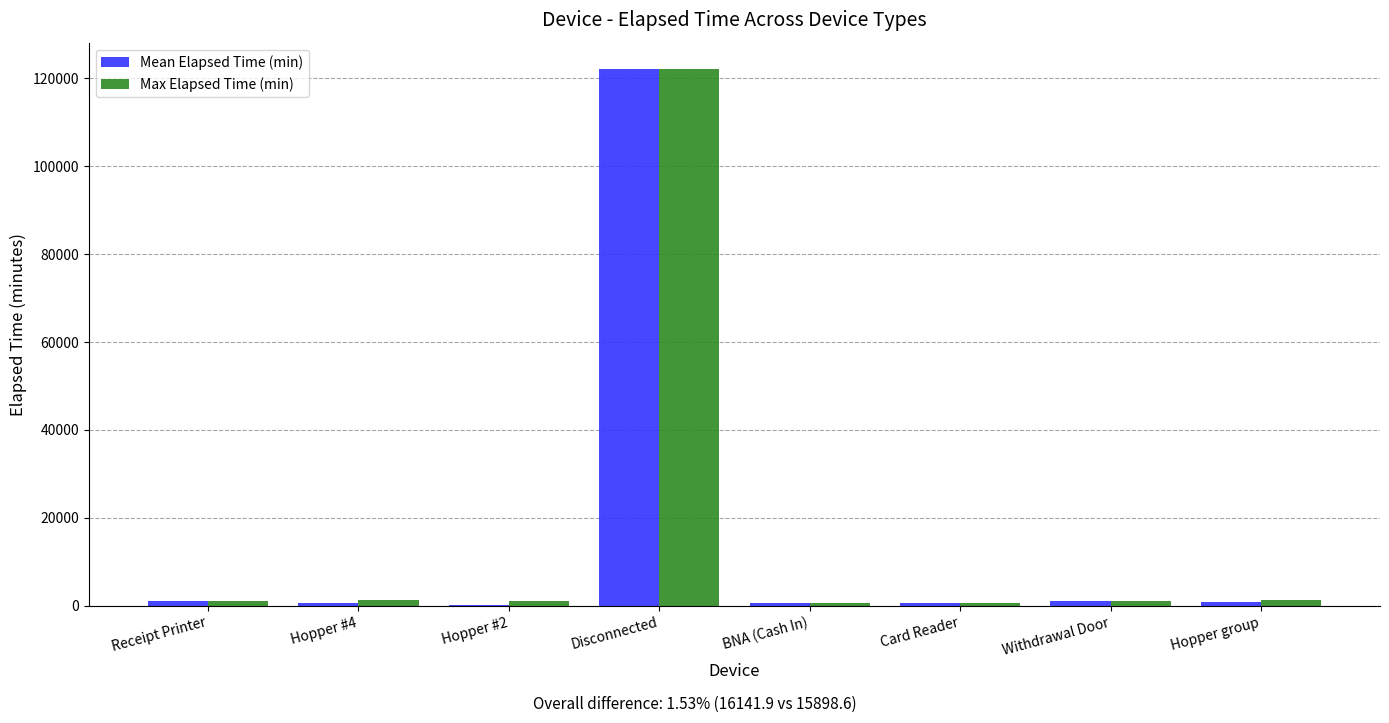

What is the sum of all Max Elapsed Time (min) values?

129135.0